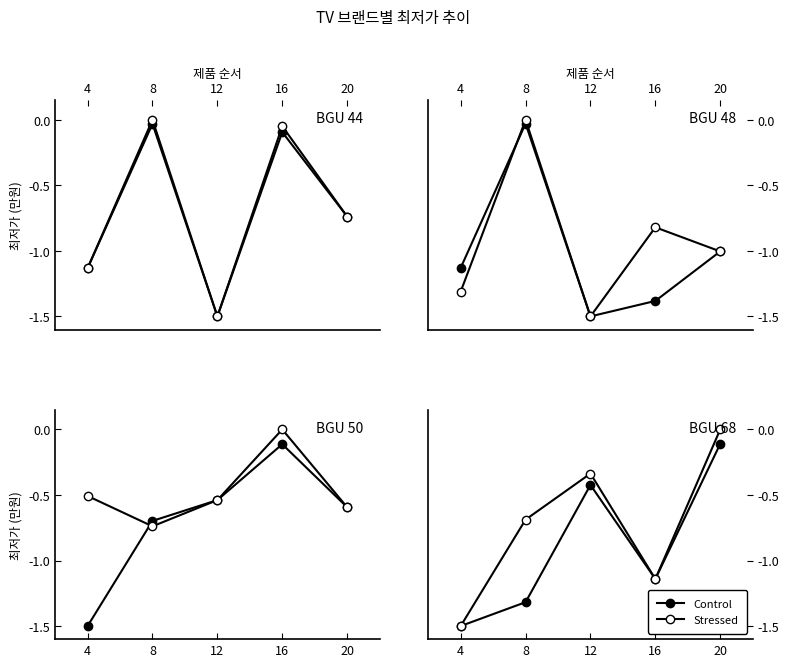

What is the approximate value of Stressed at 8?

-0.7